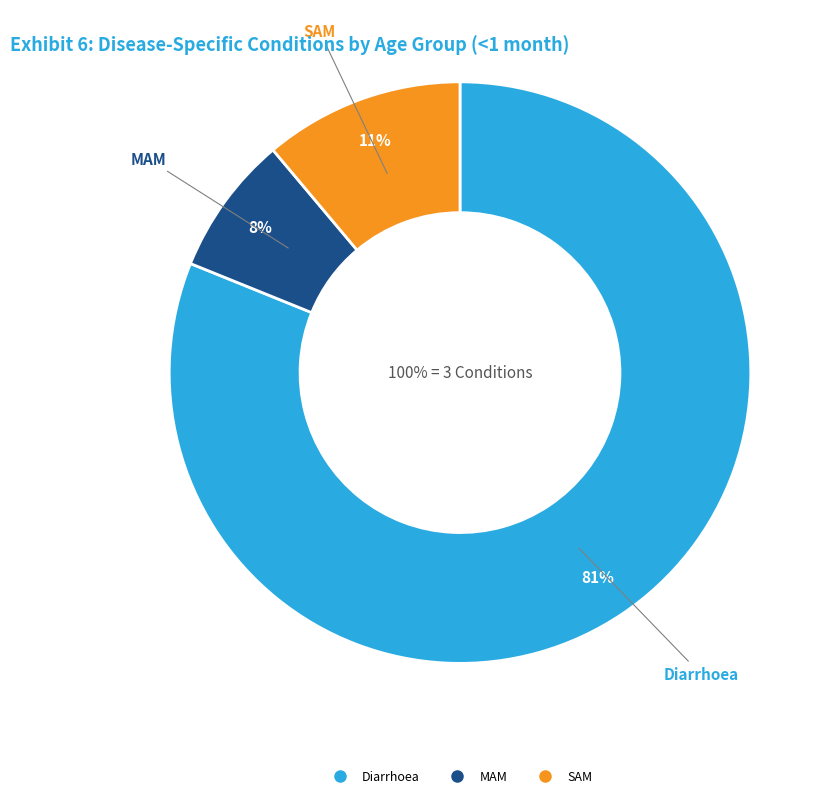

Rank the categories by value from lowest to highest.

MAM, SAM, Diarrhoea